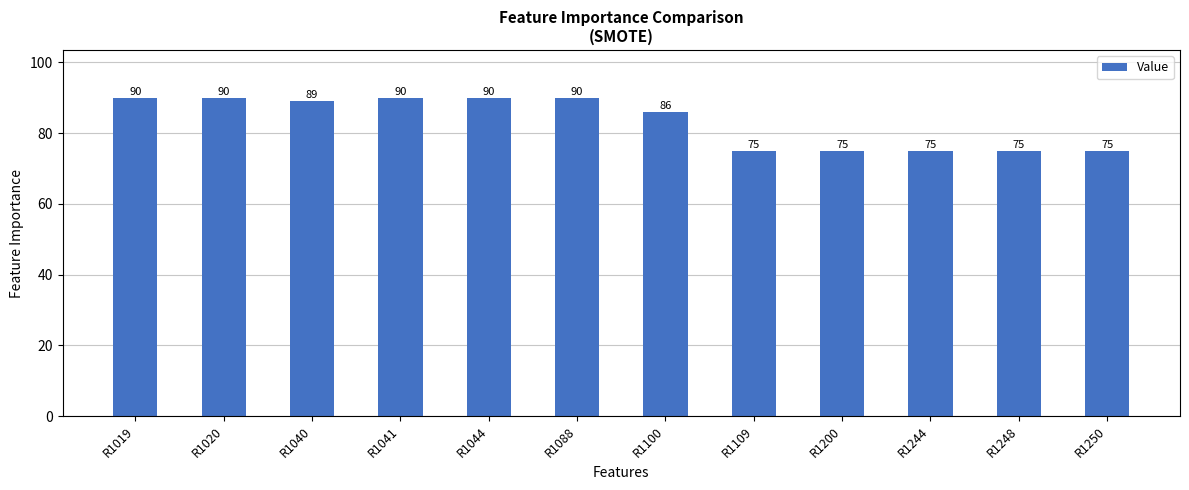

At which label does the data first exceed 89?

R1019